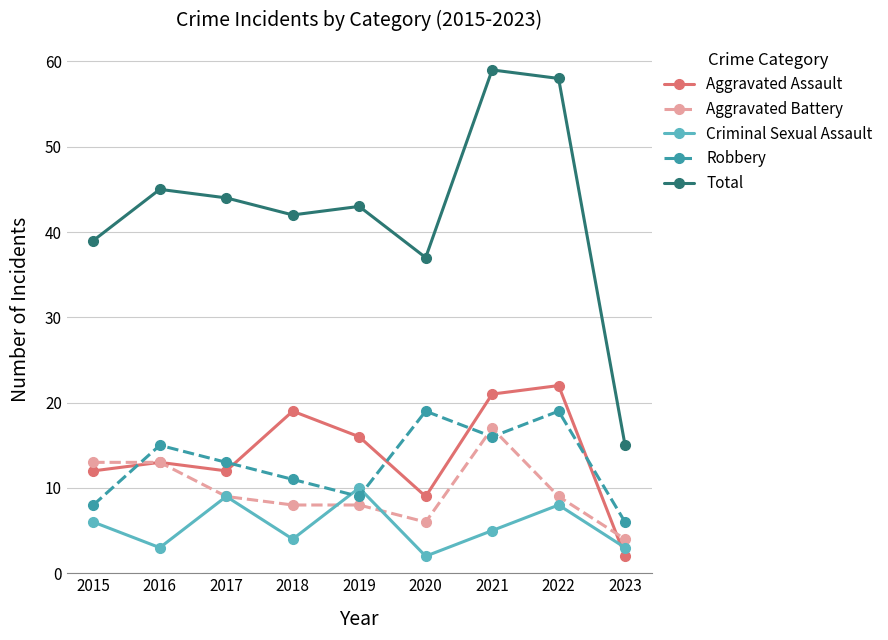

What is the value of the Robbery point at the 4th from the left?

11